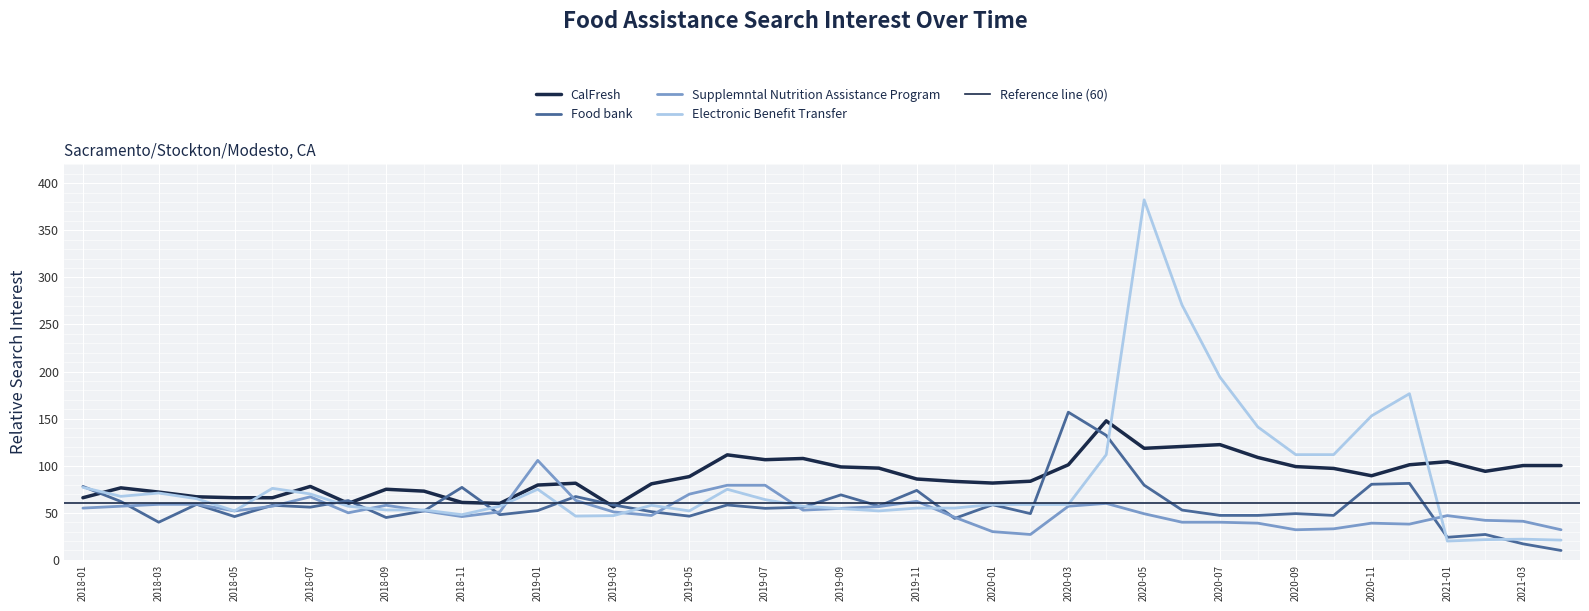

What is the total value across all series at 2018-12?

216.0